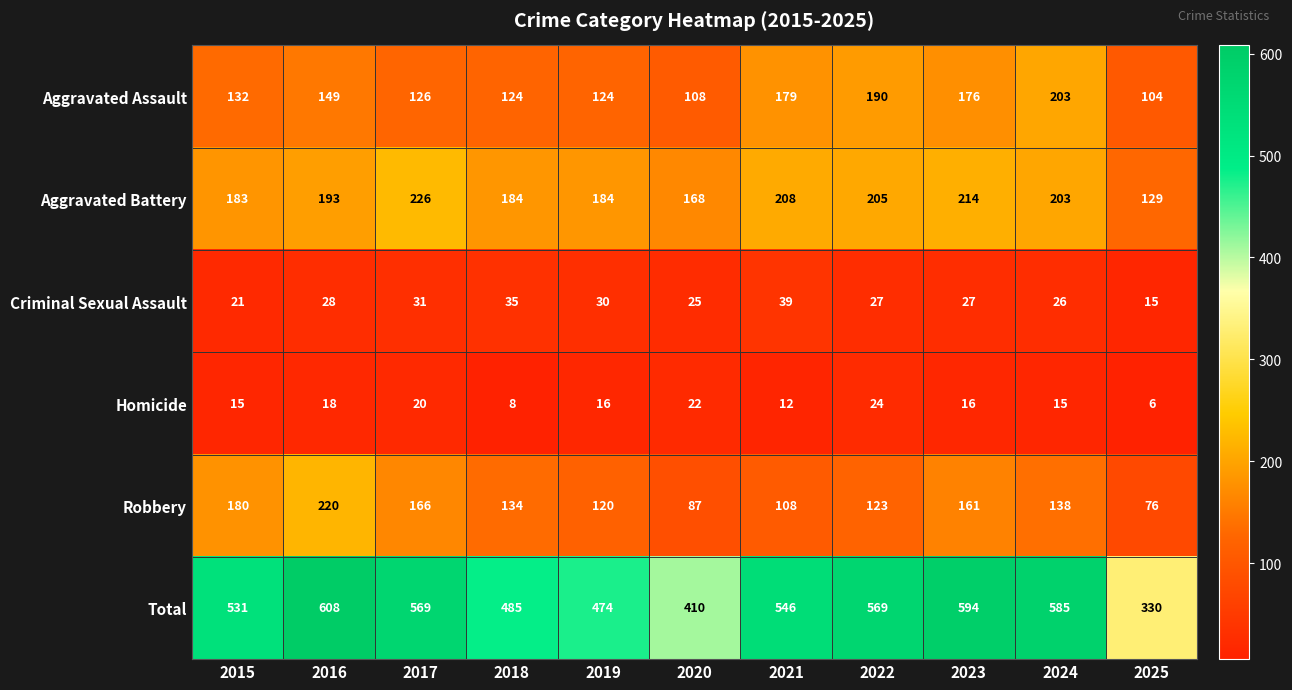

The value of Robbery at 2022 is 81. True or false?

False